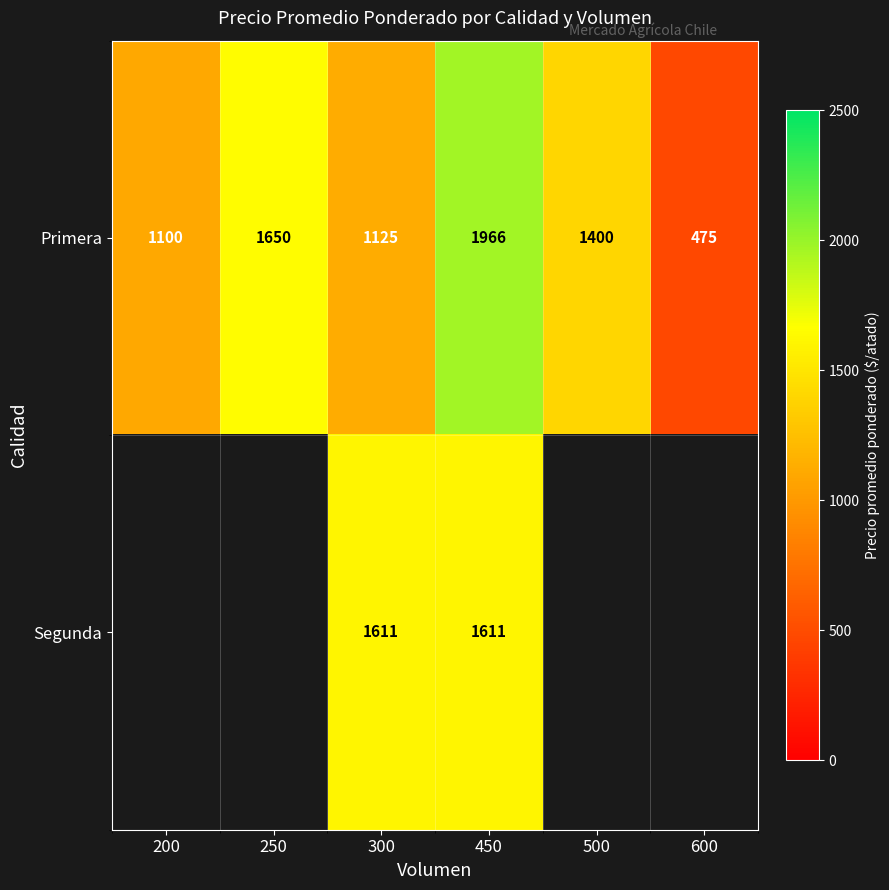

Rank the series at 300 from lowest to highest value.

Primera, Segunda